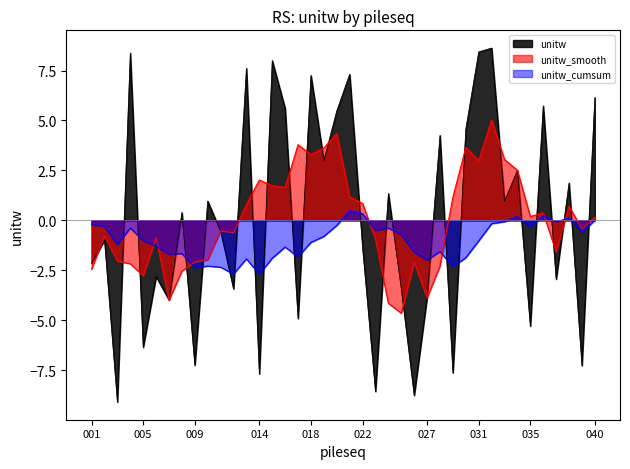

What is the maximum value for unitw_smooth?

5.0